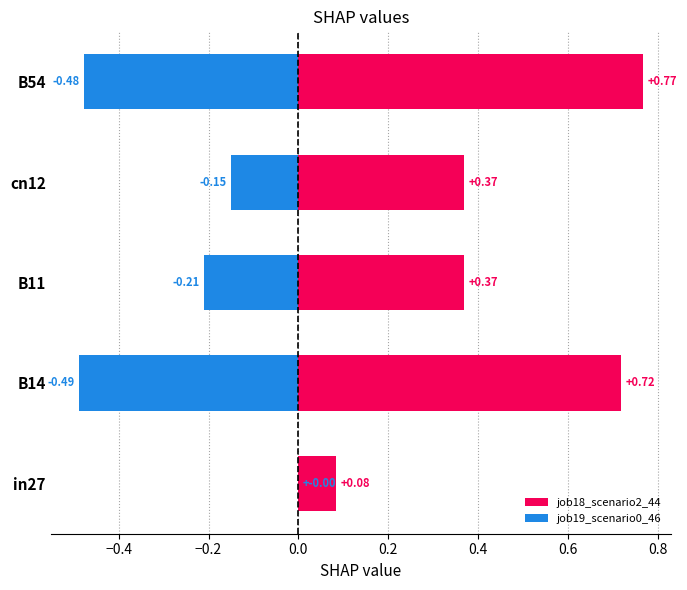

Rank the series by their average value, from lowest to highest.

job19_scenario0_46, job18_scenario2_44